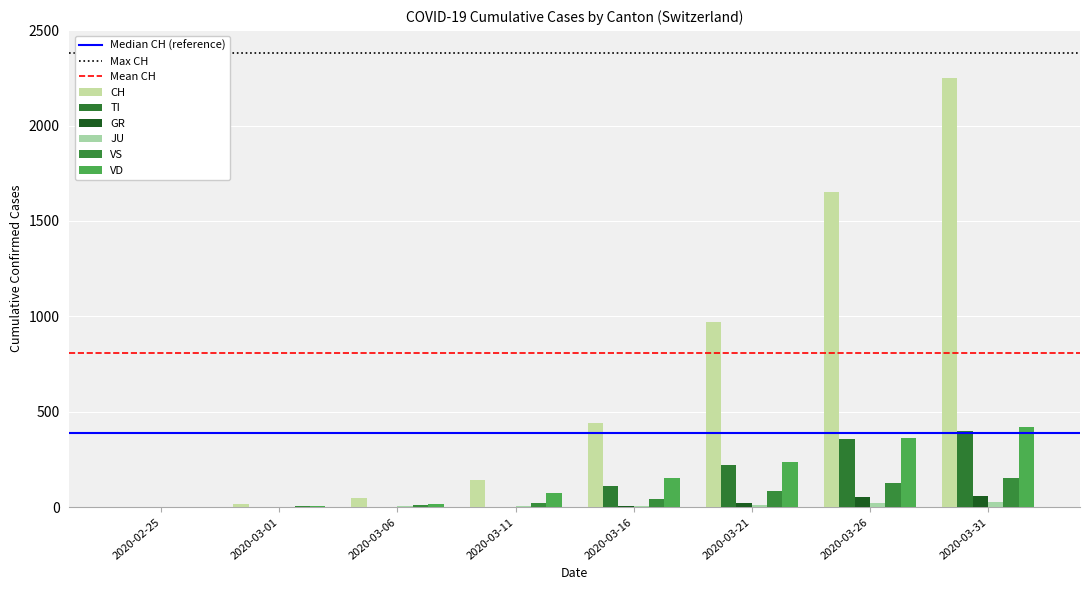

Count the number of categories in the chart.

8